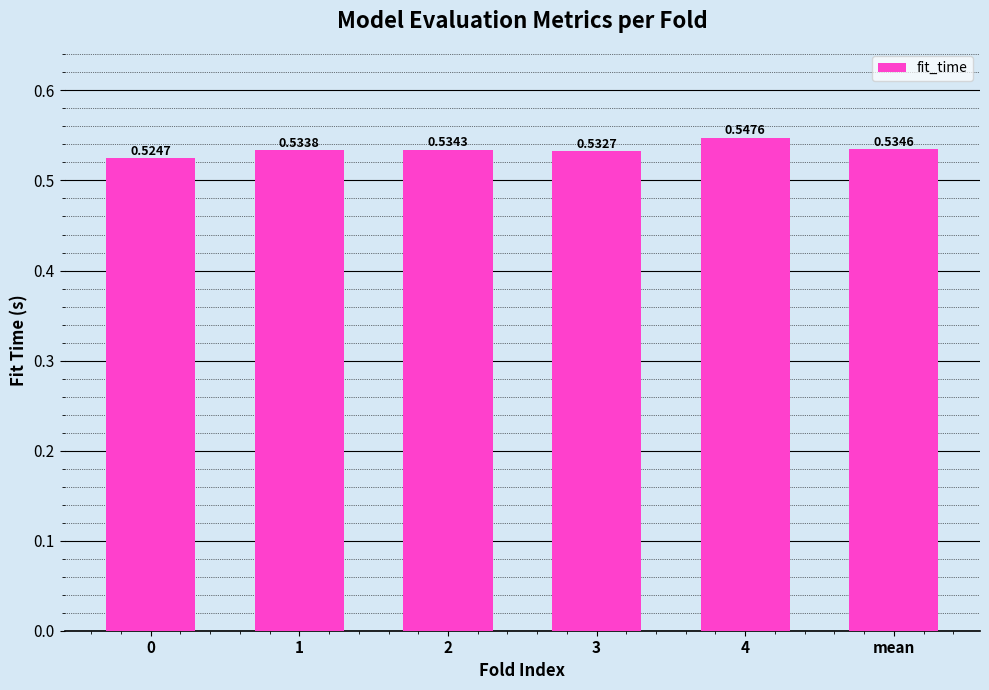

Does the chart contain stacked bars?

No